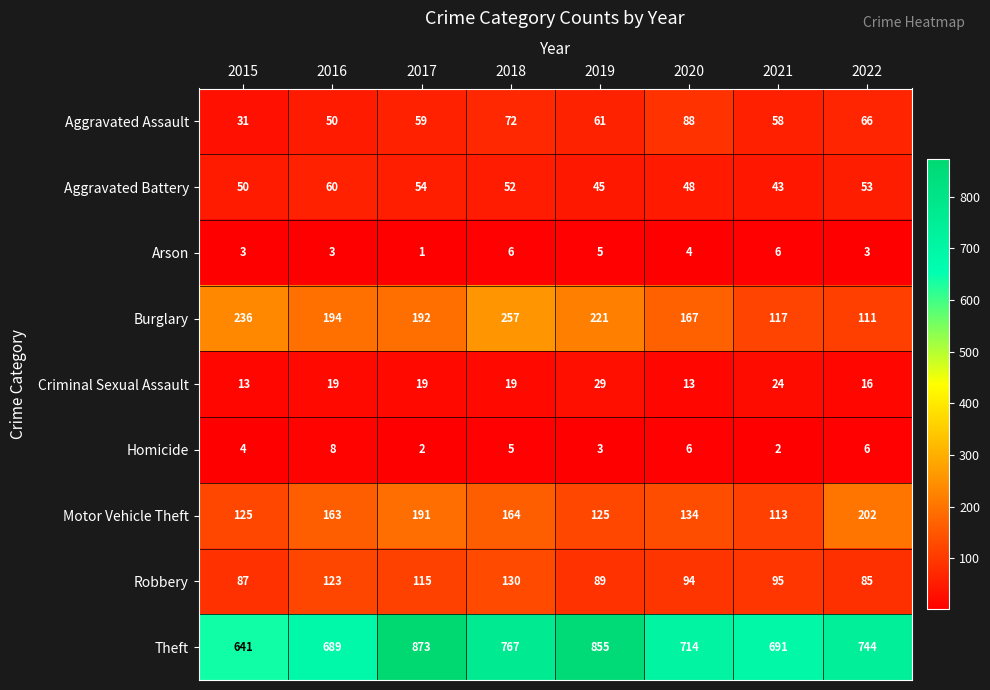

Count the Homicide values in the range 3 to 6.

5